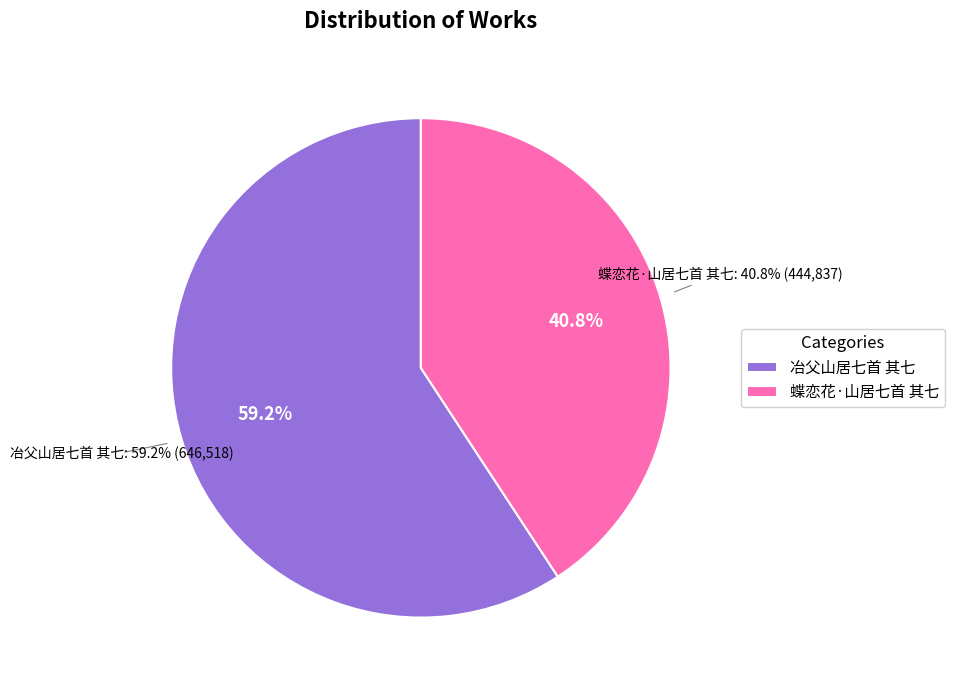

The 蝶恋花·山居七首 其七 slice represents 29% of the pie. True or false?

False